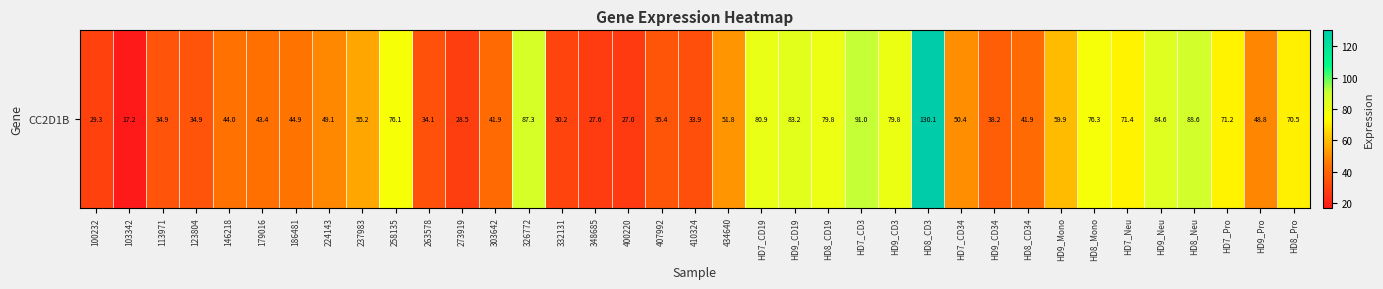

What is the approximate value at 434640?

51.8